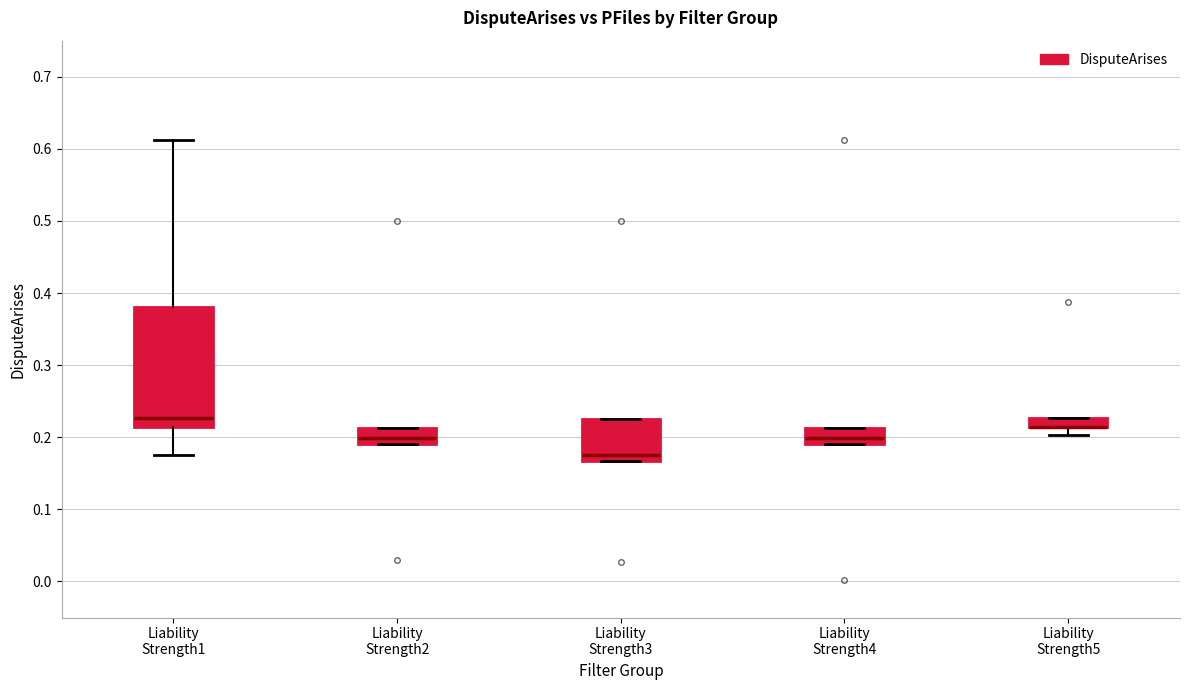

Which box is the tallest, from its lower edge to its upper edge?

Liability Strength1